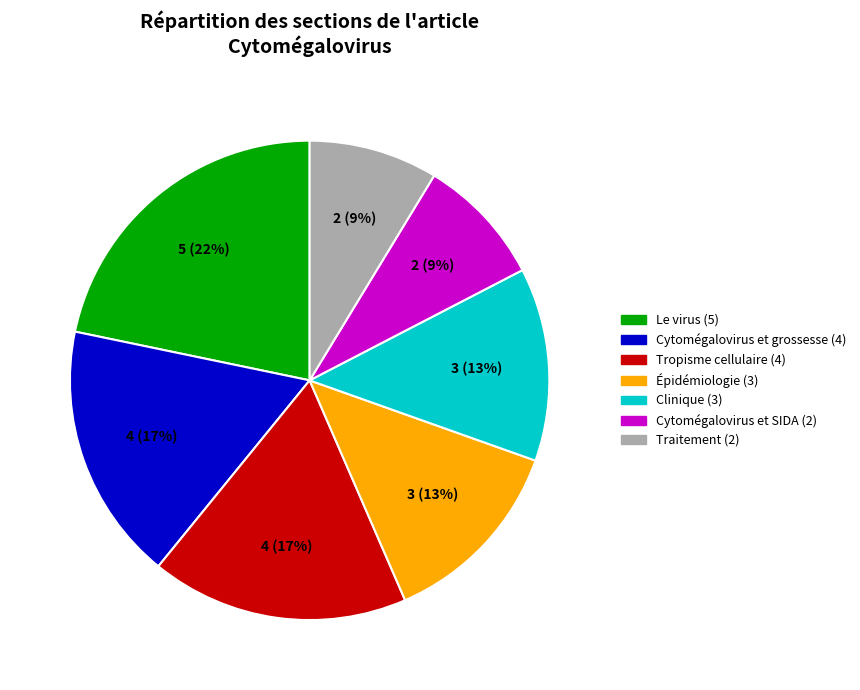

To the nearest percent, what is the difference between the Traitement and Épidémiologie slice percentages?

4%